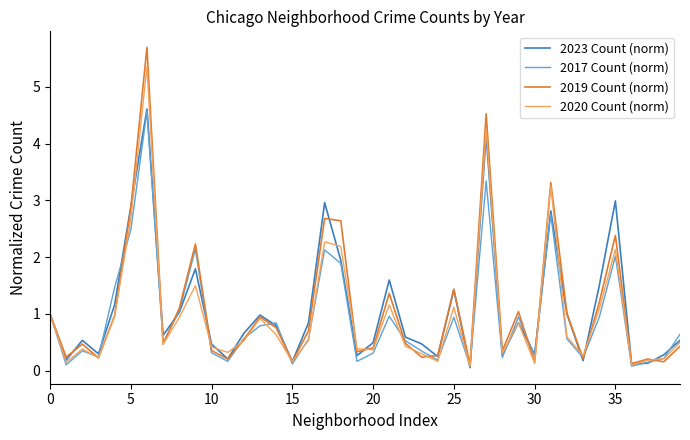

Which series has the widest spread of values?

2019 Count (norm)